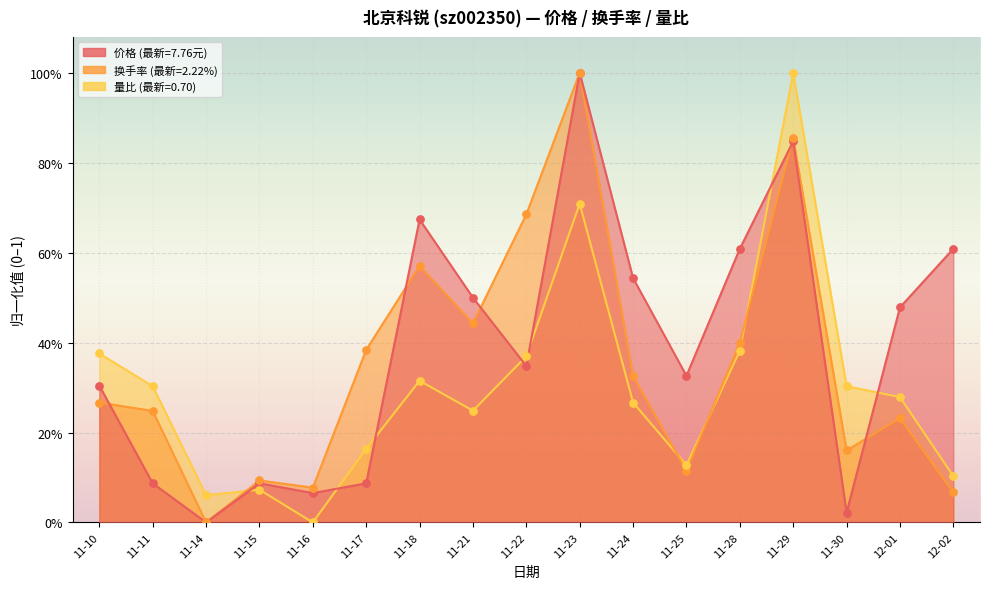

What are all the series names shown in the legend?

价格, 换手率, 量比